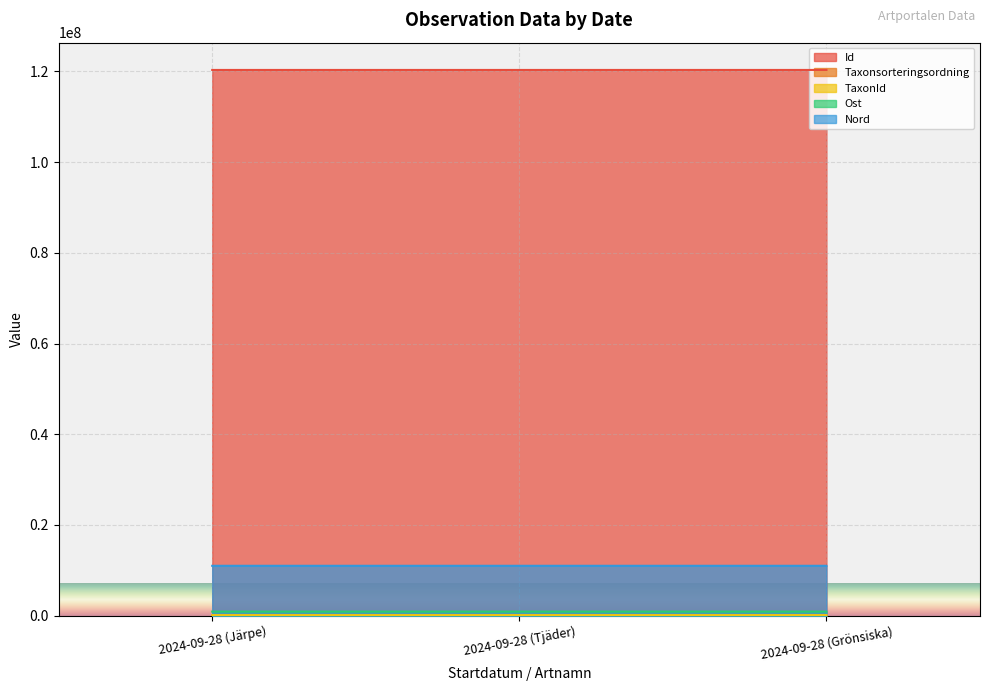

Where is Id nearest to the value 120294043?

2024-09-28 (Järpe)